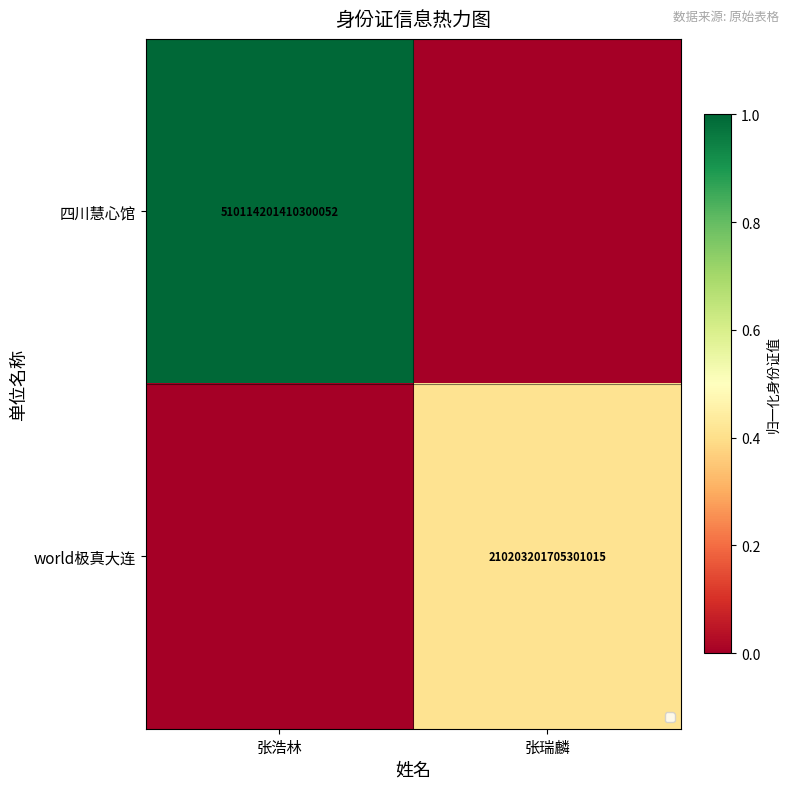

The 四川慧心馆 series shows 889225484862781696 at 张浩林. True or false?

False